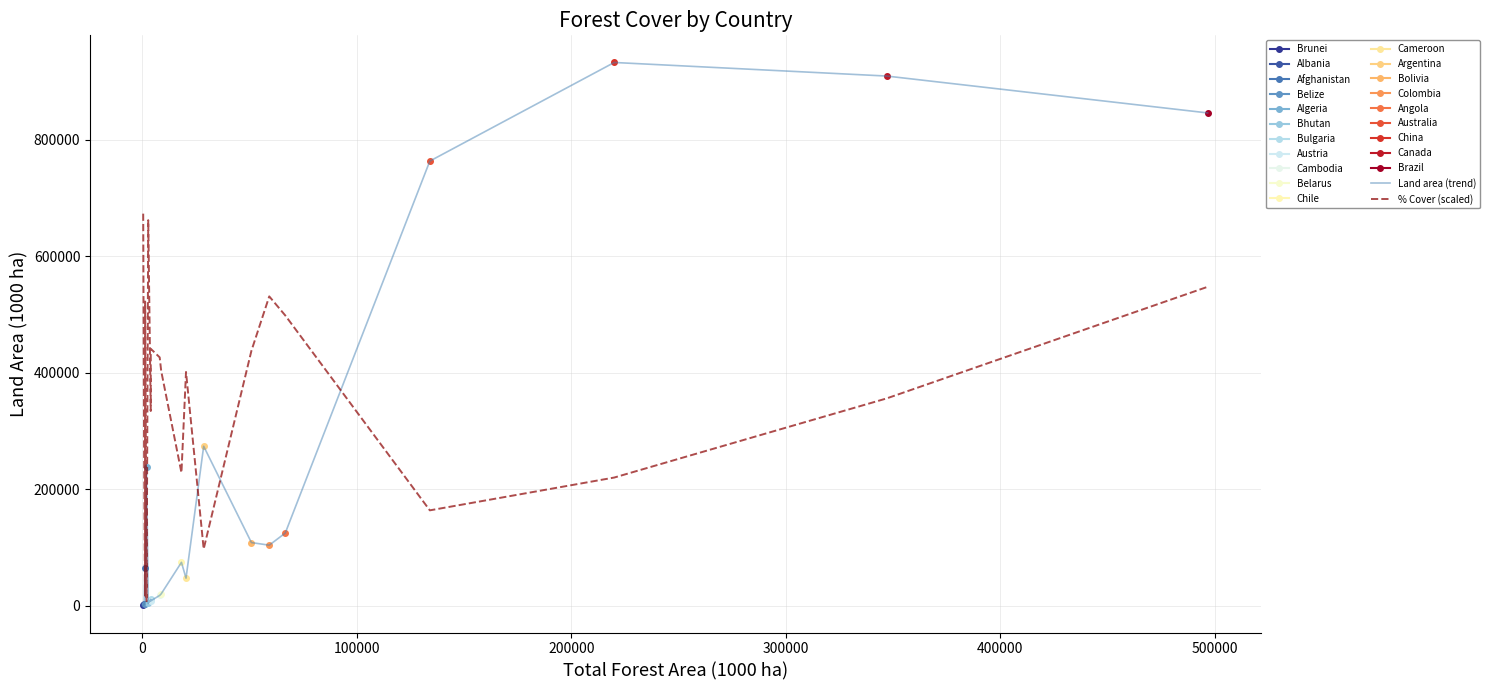

Which series ends up on top after the final intersection of % Cover (scaled) and Land area (trend)?

Land area (trend)